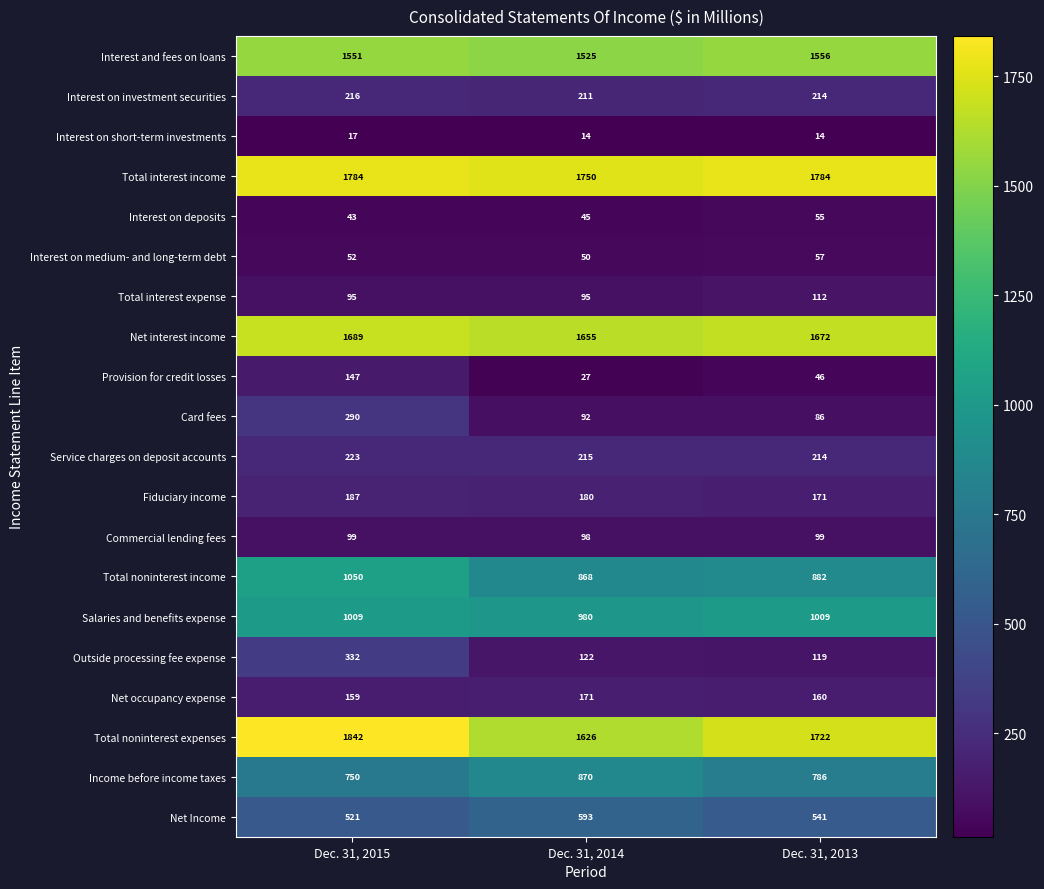

Which category has the highest value in the Income before income taxes series?

Dec. 31, 2014